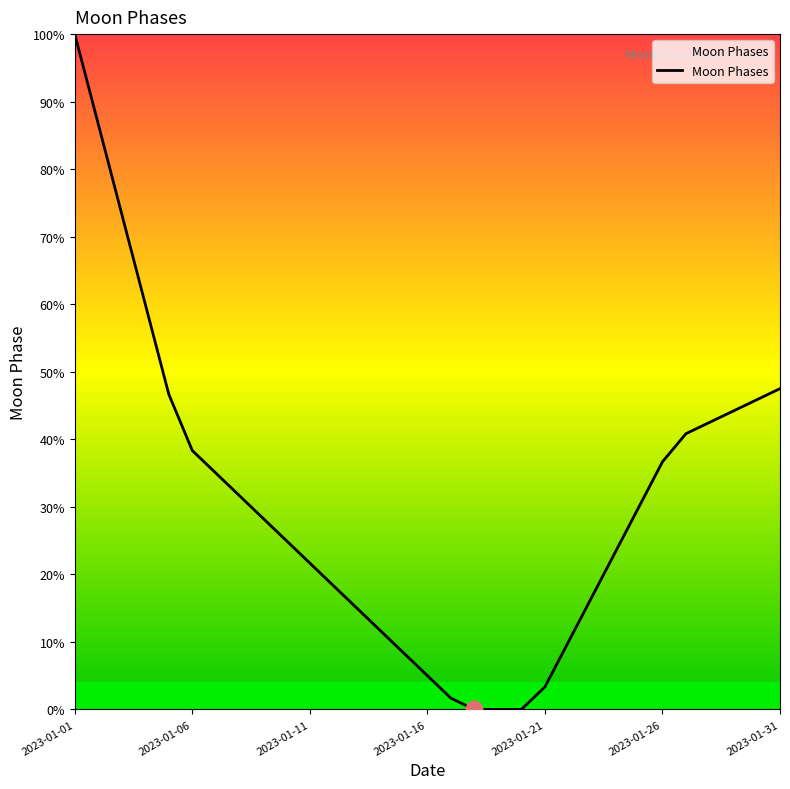

Reading left to right, transcribe all the data shown in this chart.

1.0	0.9	0.7	0.6	0.5	0.4	0.3	0.3	0.3	0.2	0.2	0.2	0.2	0.1	0.1	0.1	0.0	0.0	0.0	0.0	0.0	0.1	0.2	0.2	0.3	0.4	0.4	0.4	0.4	0.5	0.5